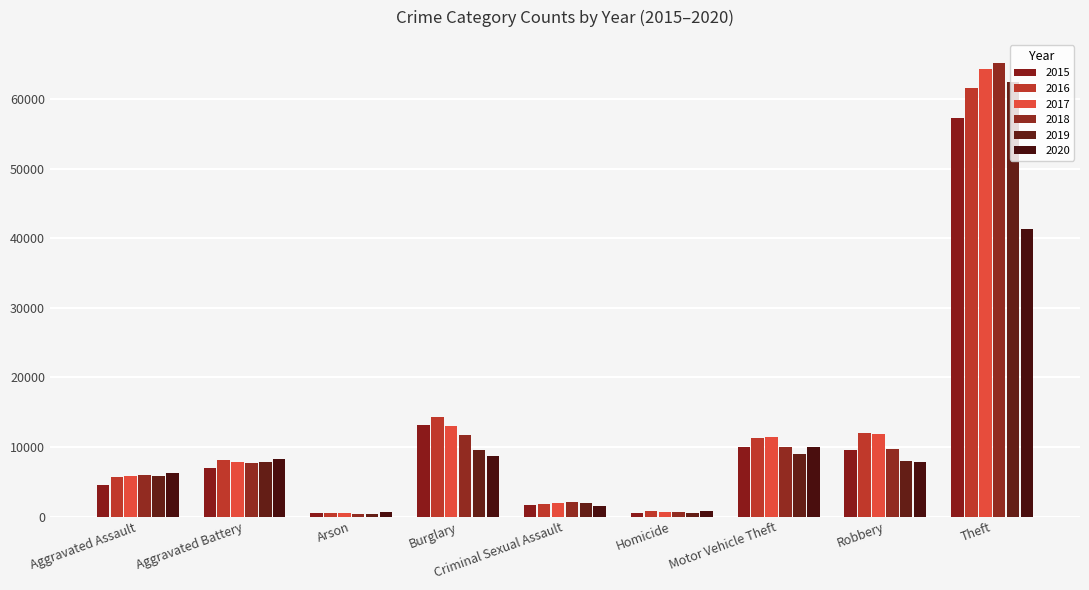

At how many categories does at least one series exceed 7916?

5